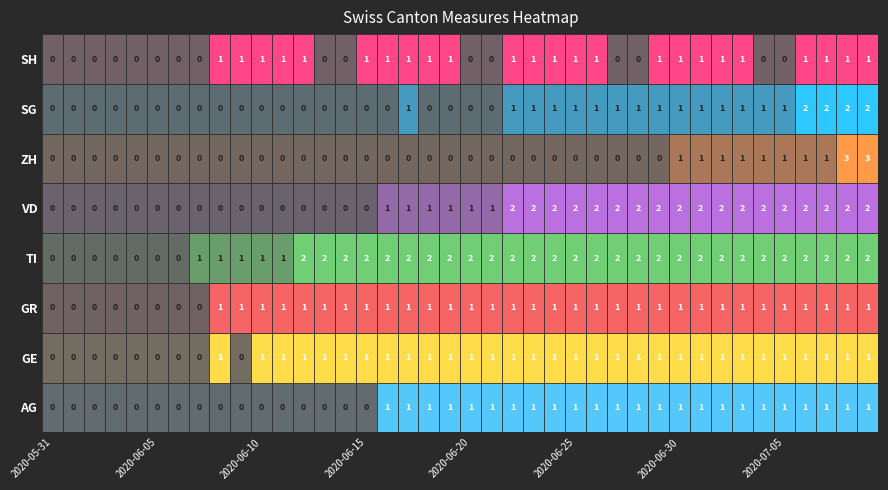

How many series are shown in this chart?

8